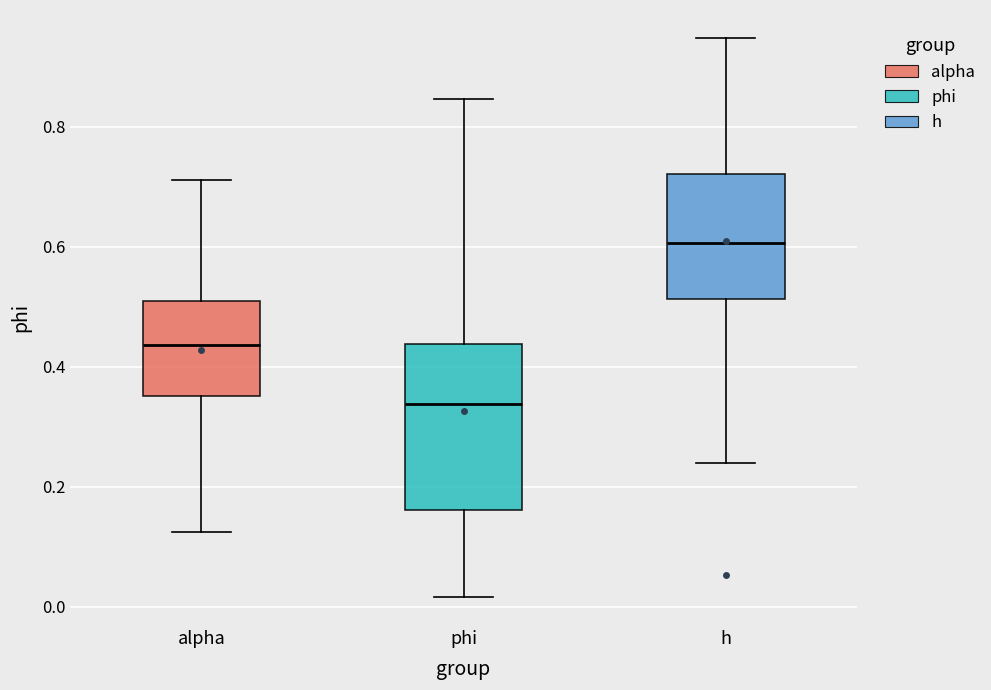

Which box has the highest median line?

h